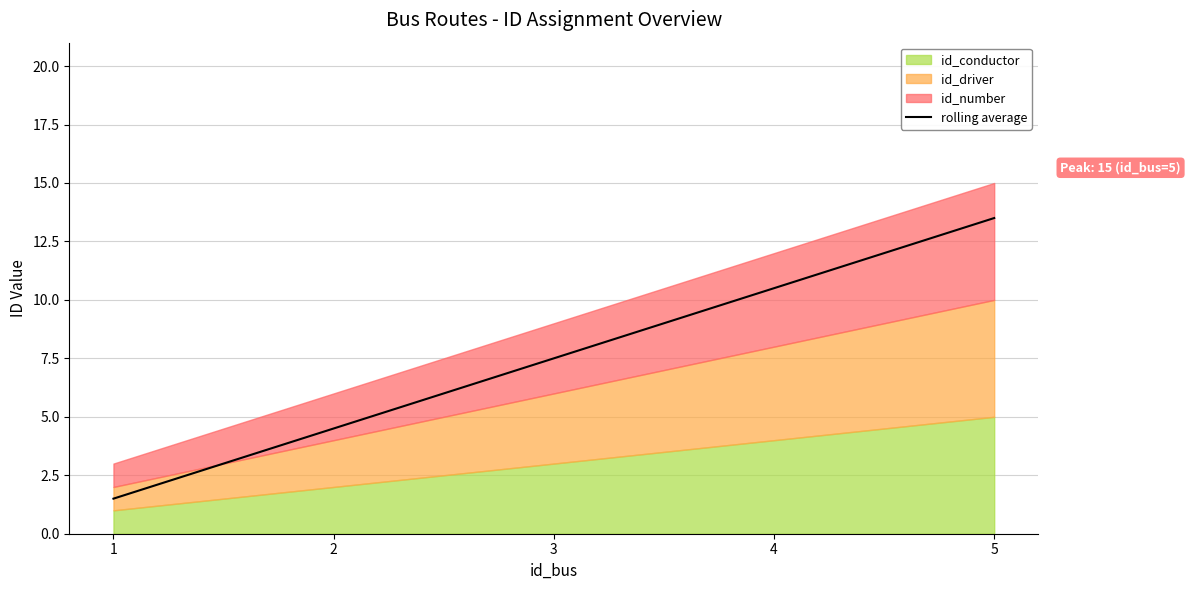

How many values exceed 7?

3